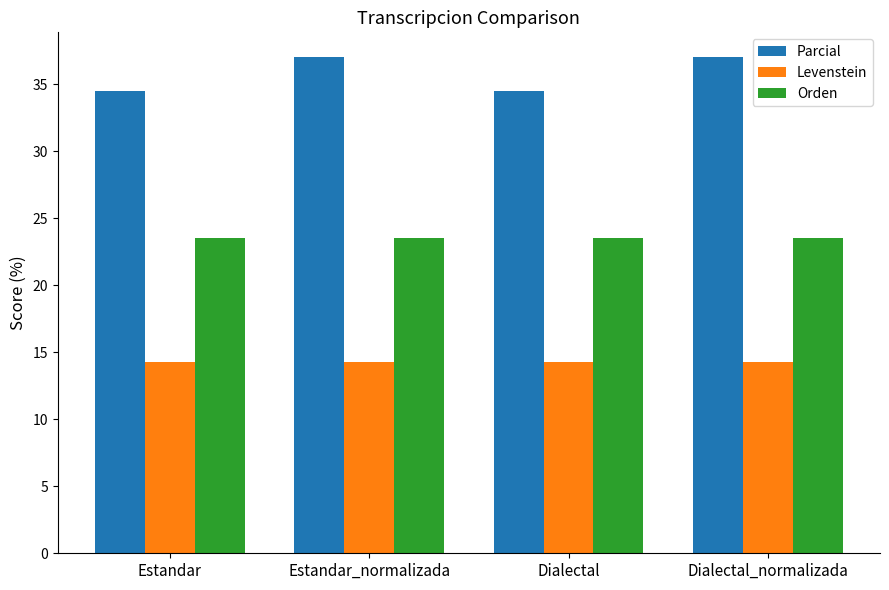

The value of Orden at Estandar_normalizada is 11.2. True or false?

False